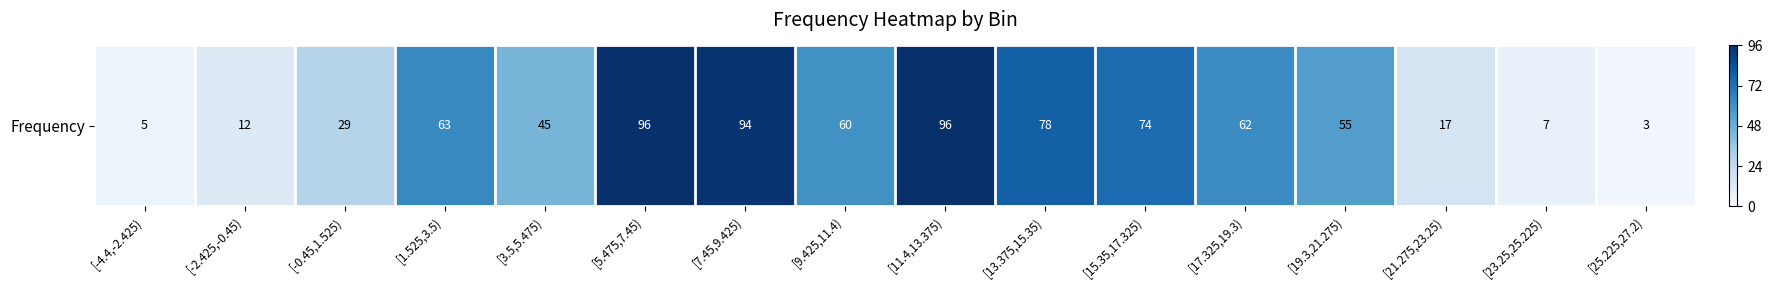

What is the greatest value displayed?

96